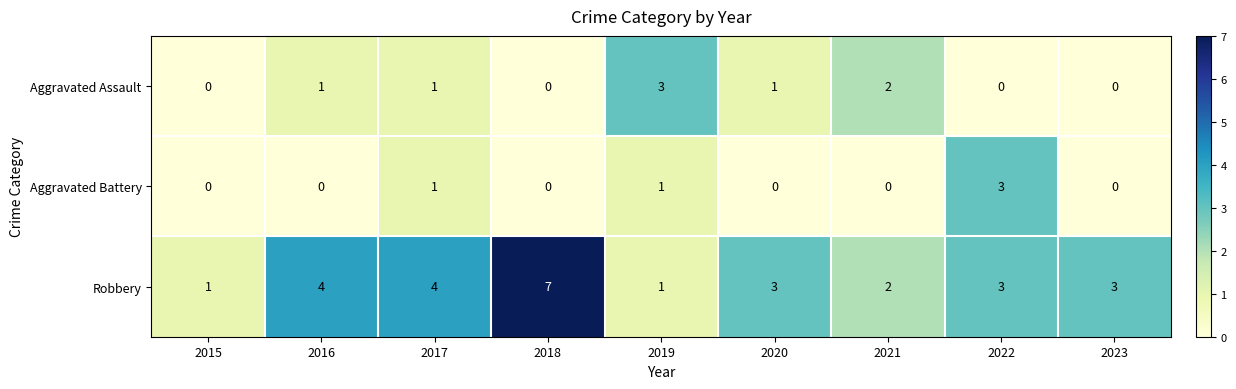

What is the total value across all series at 2019?

5